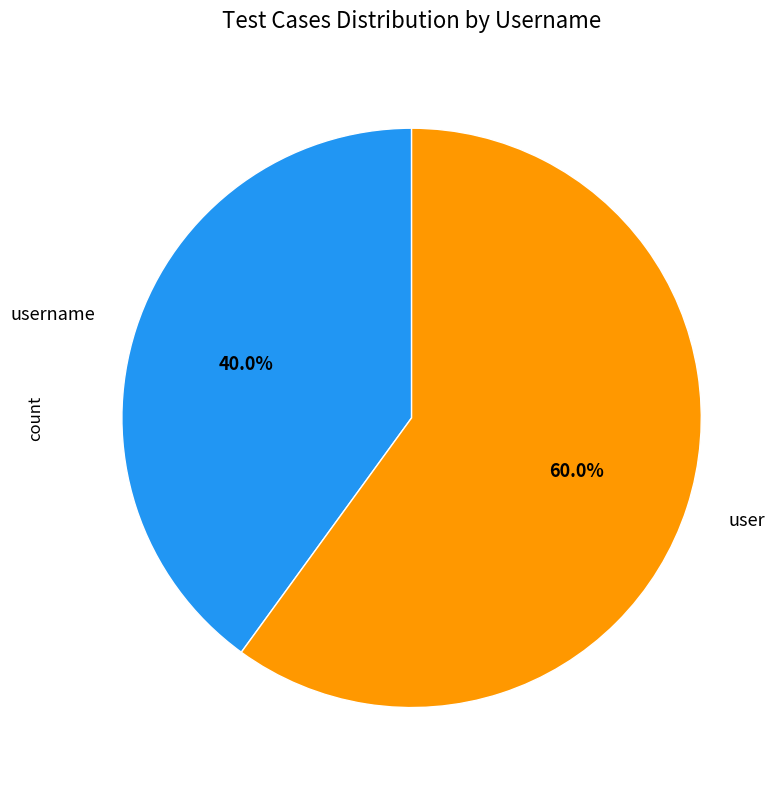

To the nearest percent, what portion does user represent?

60%